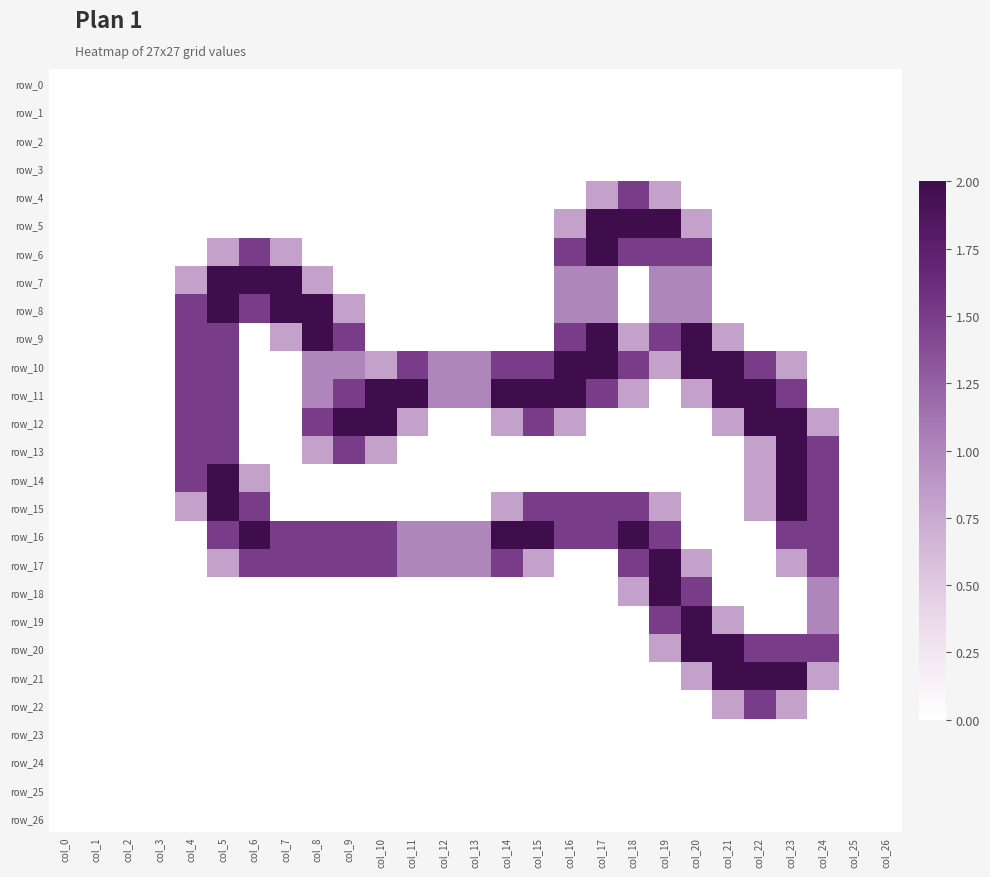

What is the difference between the maximum and second lowest values in the row_18 series?

2.0